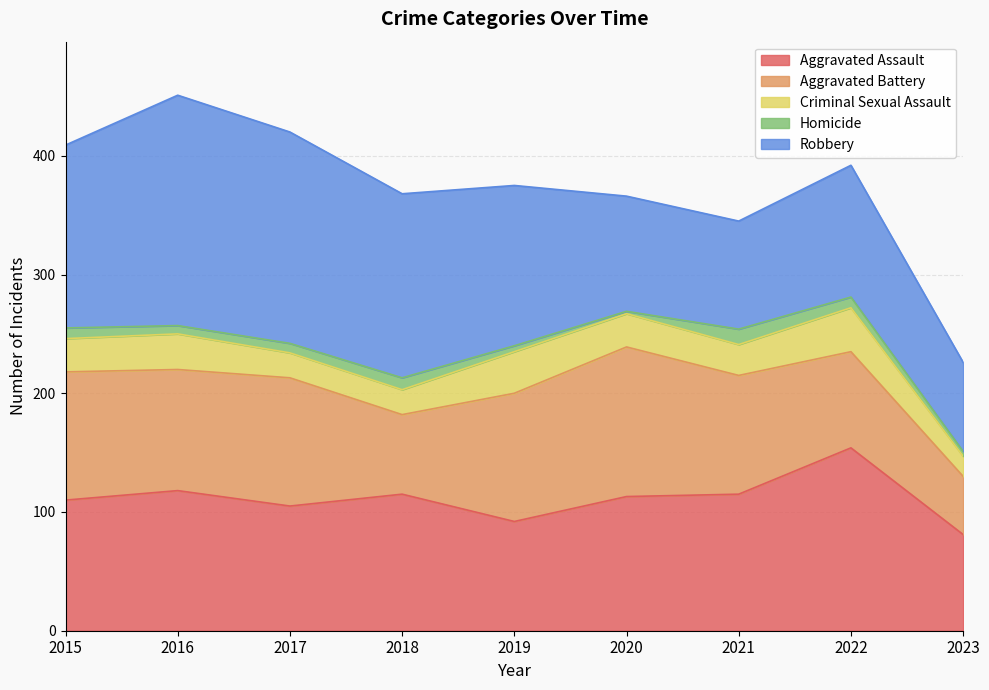

The Criminal Sexual Assault series shows 21 at 2018. True or false?

True